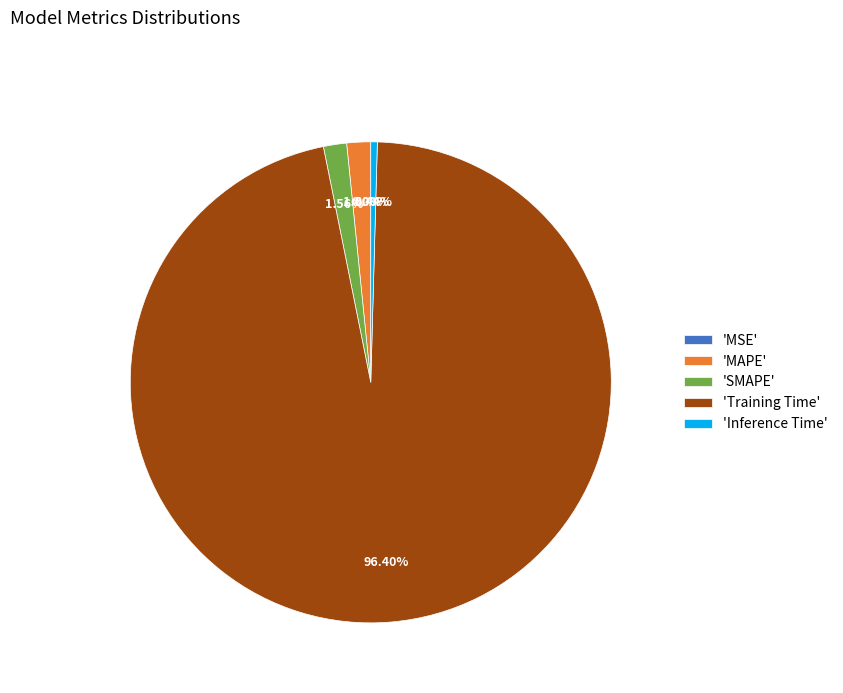

Is the sum of 'SMAPE' and 'Inference Time' greater than half?

No